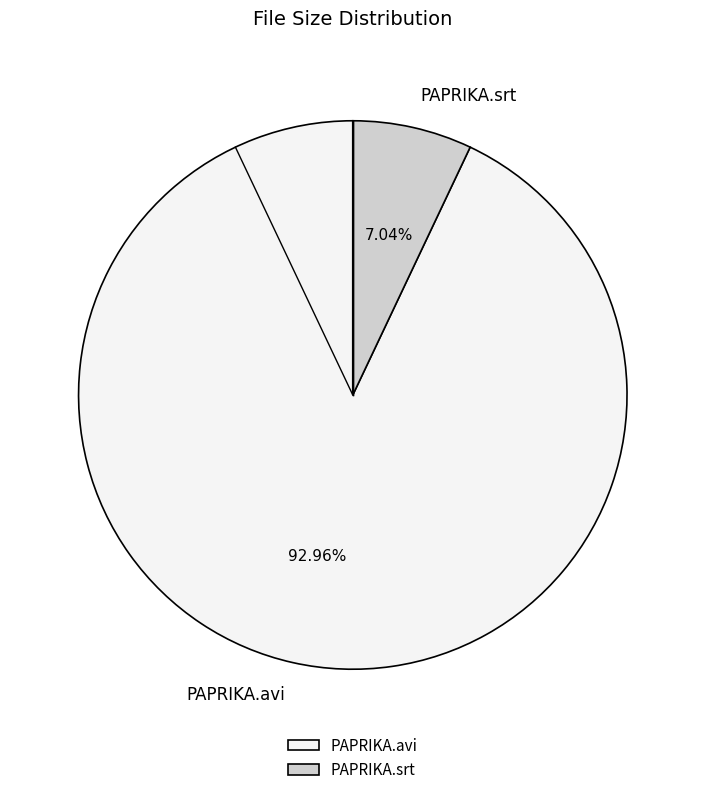

Between PAPRIKA.srt and PAPRIKA.avi, which is larger?

PAPRIKA.avi